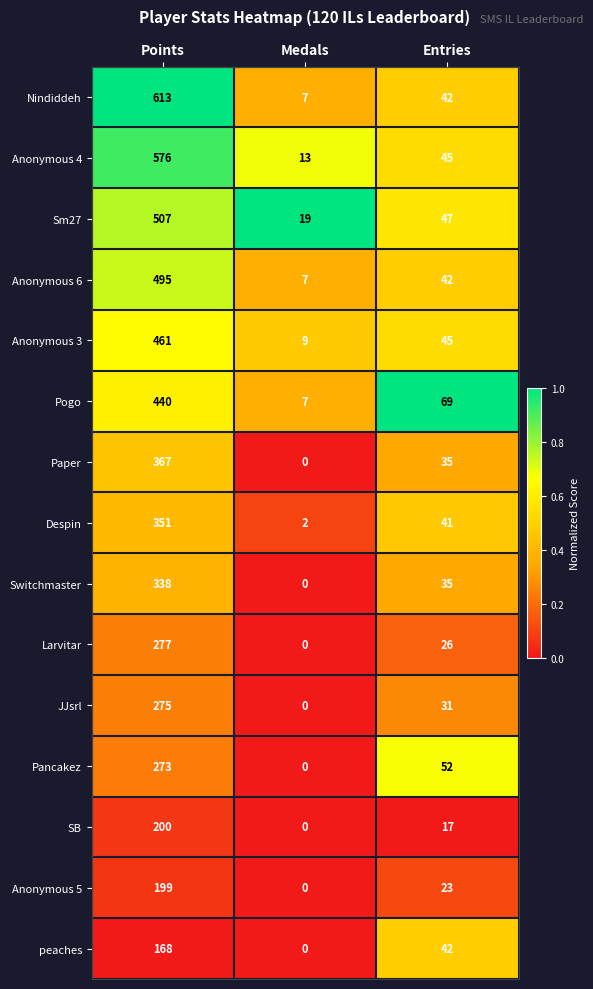

Is it true that JJsrl equals 31 at Entries?

True